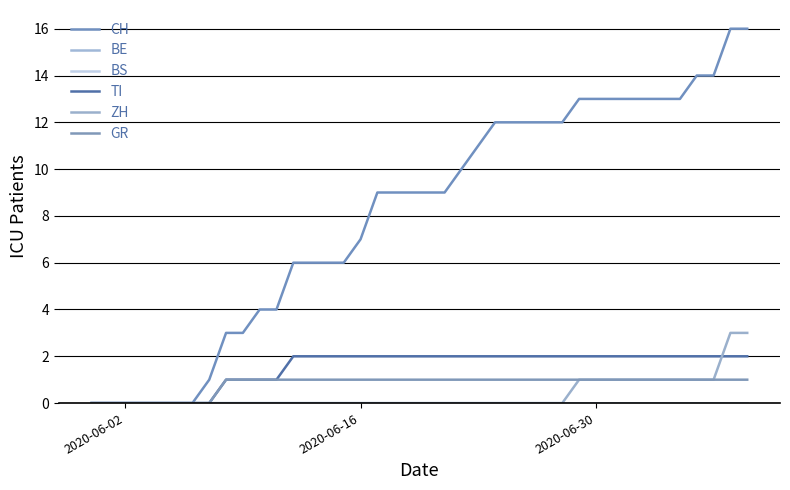

Does the chart display data point markers on the line(s)?

No